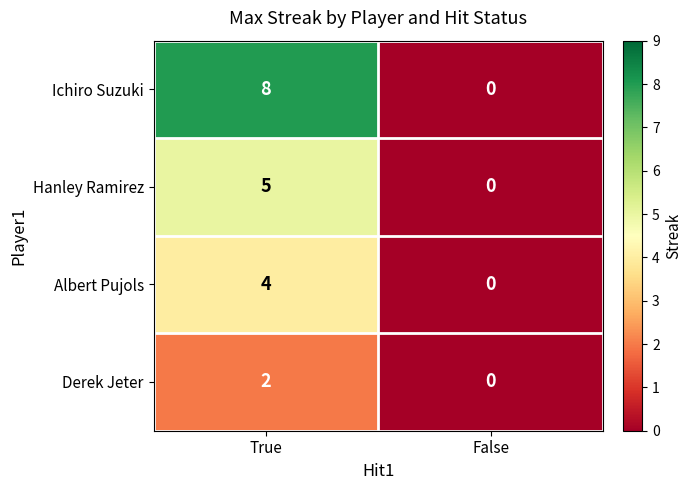

Which label corresponds to the smallest value in the chart?

False